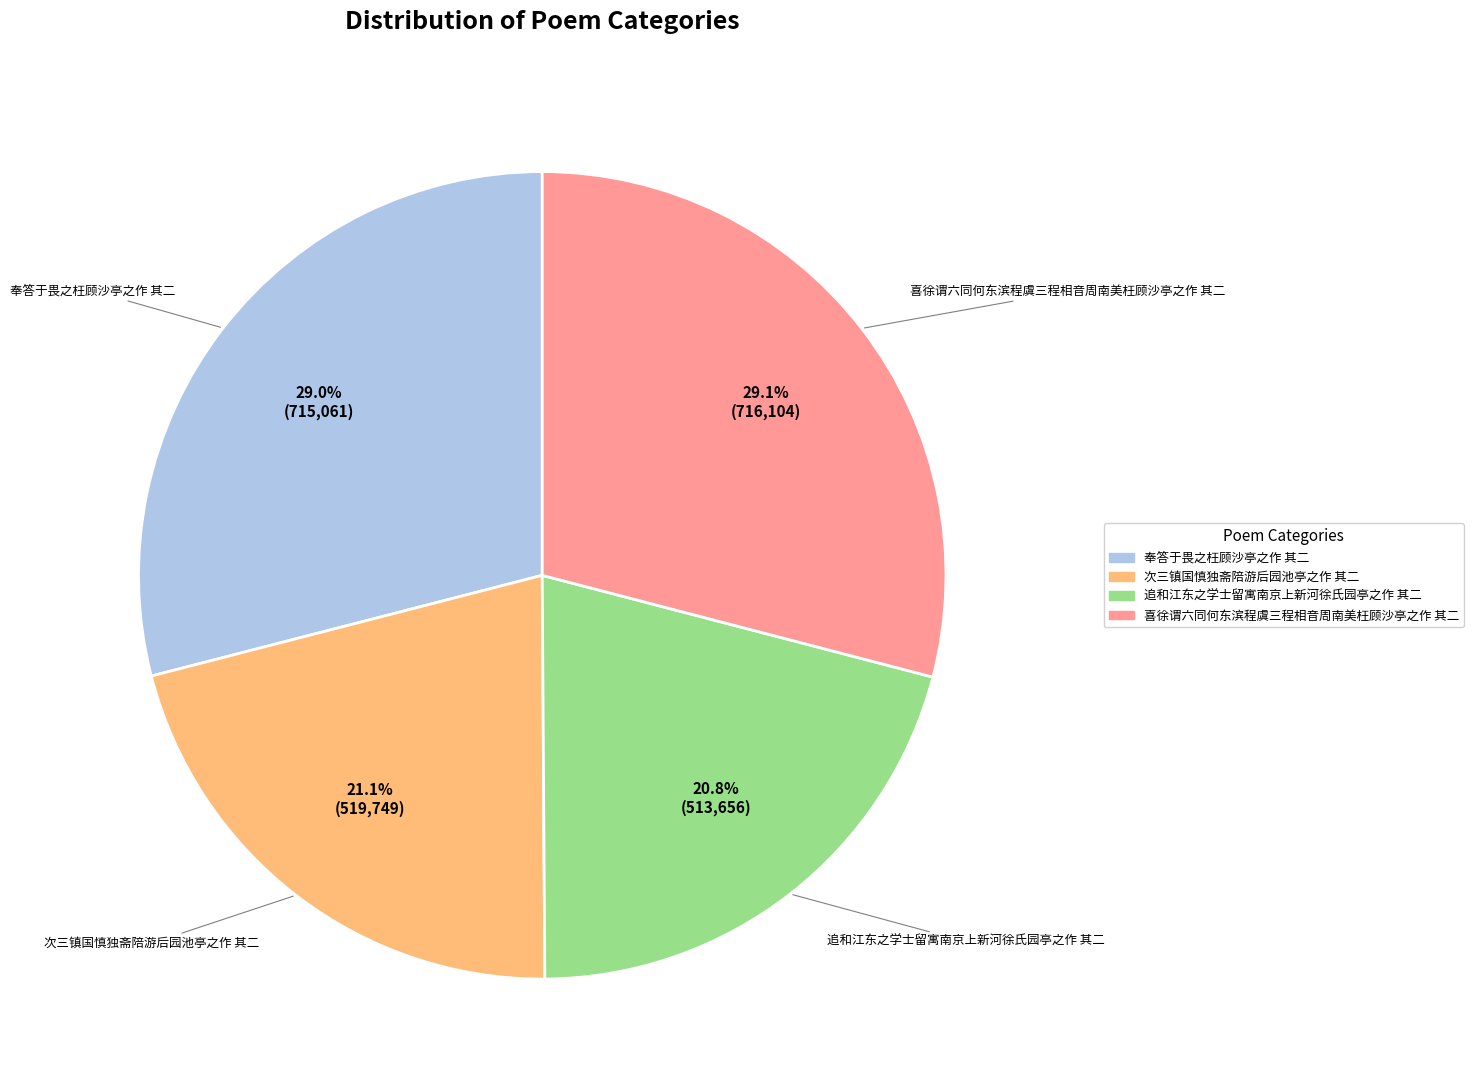

Combined, do 奉答于畏之枉顾沙亭之作 其二 and 喜徐谓六同何东滨程虞三程相音周南美枉顾沙亭之作 其二 account for over 50%?

Yes